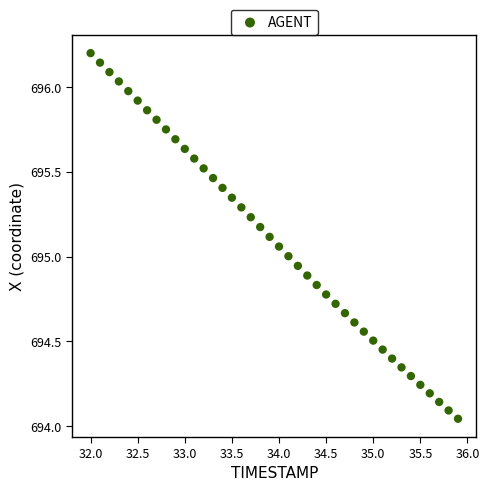

What is the range of X values (max minus min)?

3.9